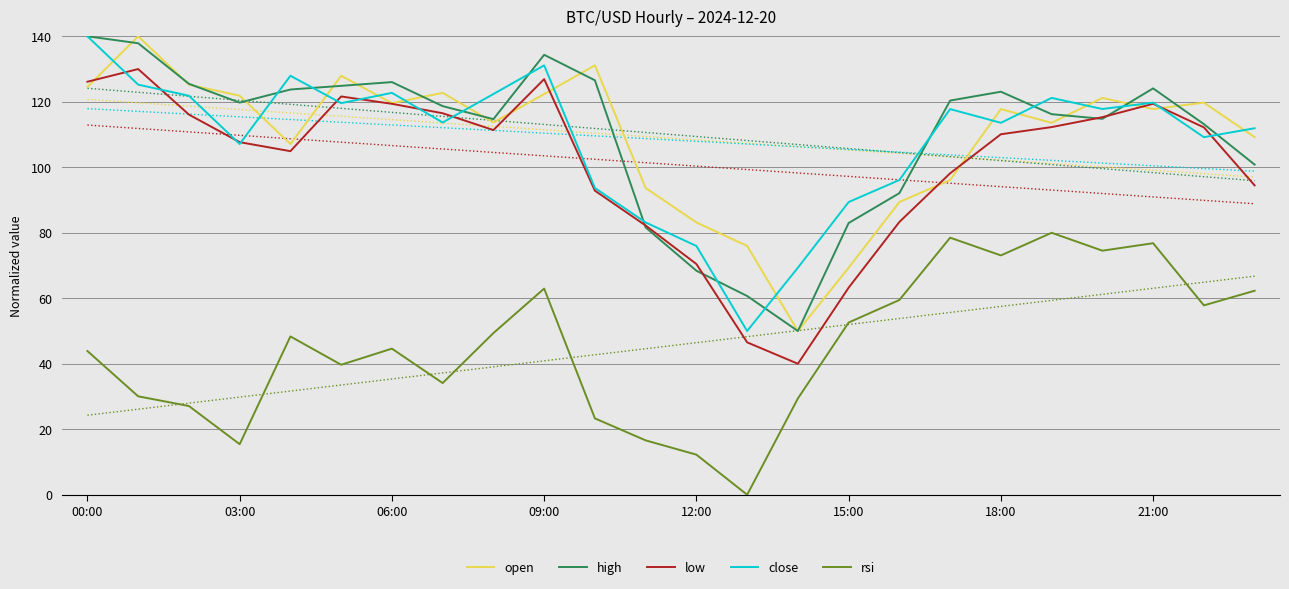

What is the label of the 21st point from the left?

20